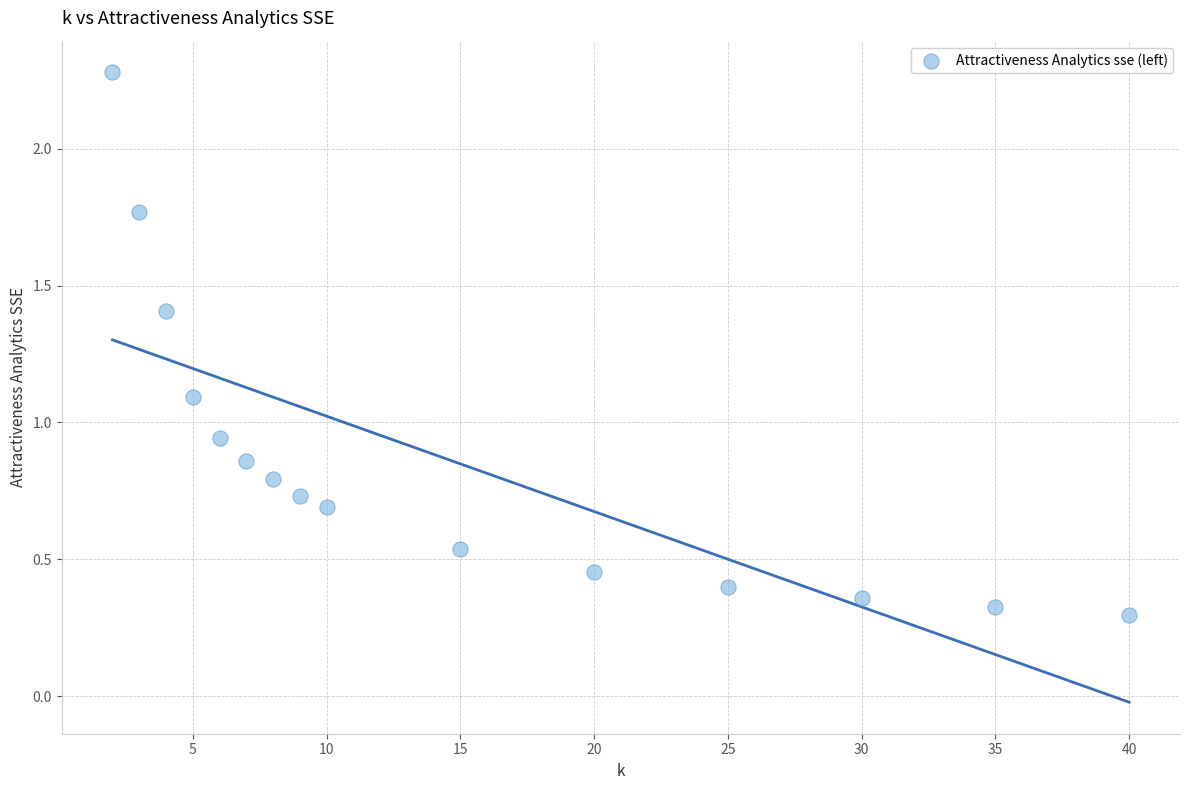

What is the range of Y values (max minus min)?

2.0